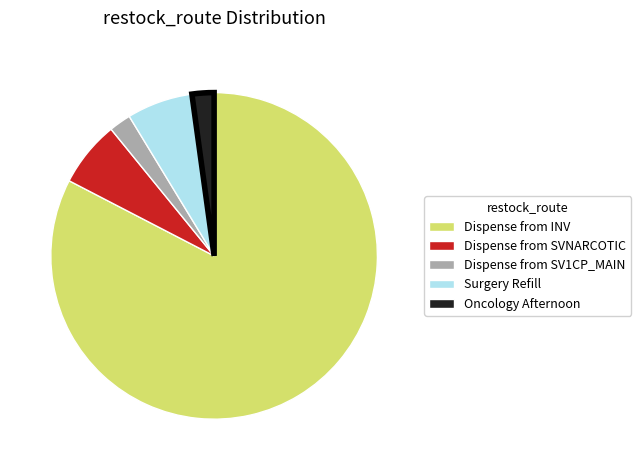

Does Dispense from INV represent more than half of the total?

Yes